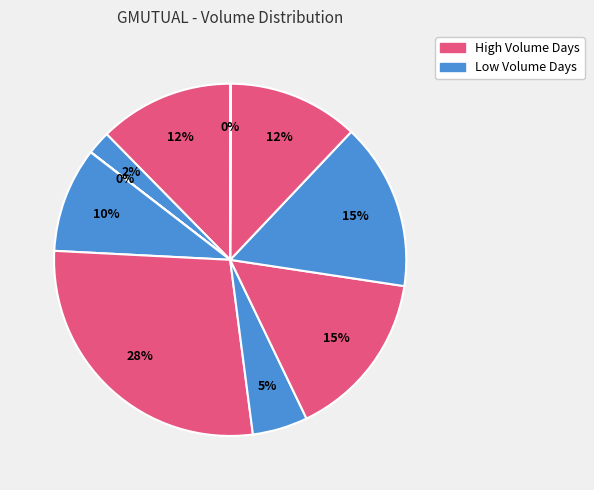

How many slices are in this pie chart?

10